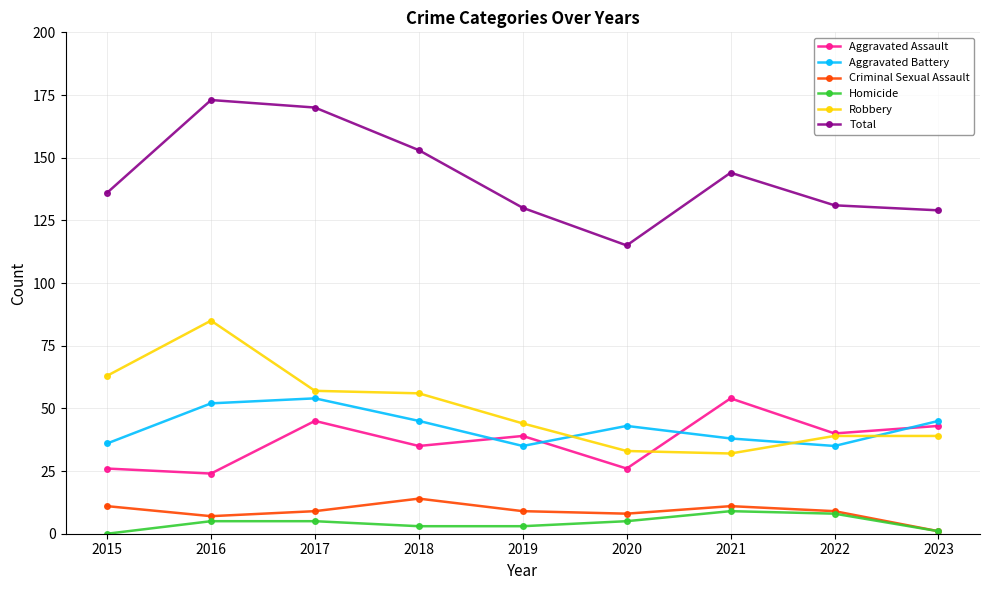

True or false: Total and Aggravated Battery intersect in this chart.

False